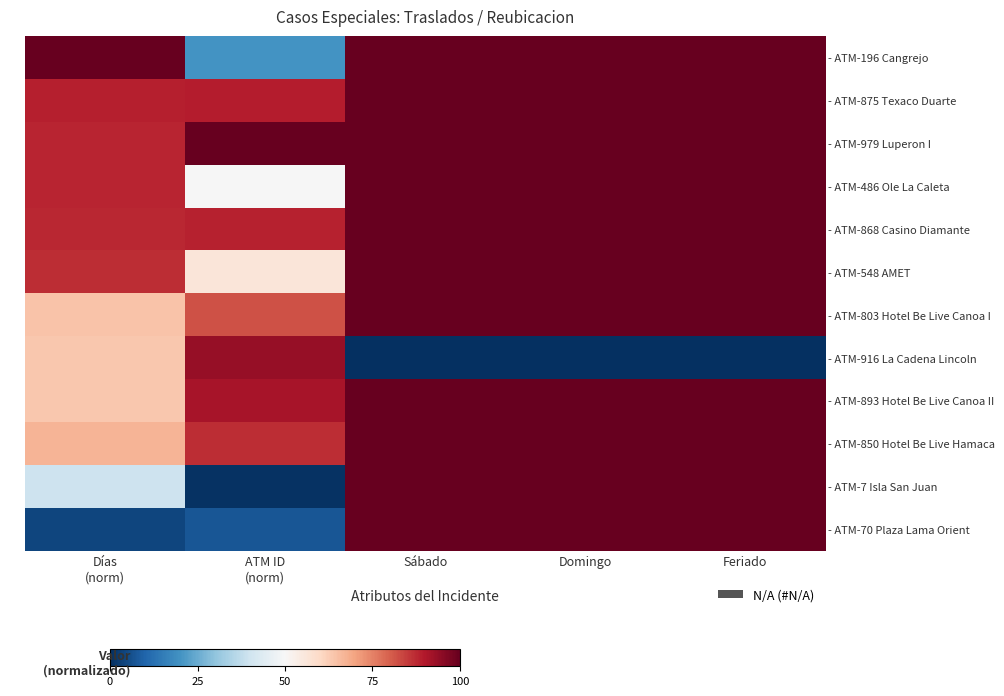

Rank the series at Días (norm) from lowest to highest value.

- ATM-70 Plaza Lama Orient, - ATM-7 Isla San Juan, - ATM-916 La Cadena Lincoln, - ATM-893 Hotel Be Live Canoa II, - ATM-803 Hotel Be Live Canoa I, - ATM-850 Hotel Be Live Hamaca, - ATM-548 AMET, - ATM-868 Casino Diamante, - ATM-979 Luperon I, - ATM-486 Ole La Caleta, - ATM-875 Texaco Duarte, - ATM-196 Cangrejo